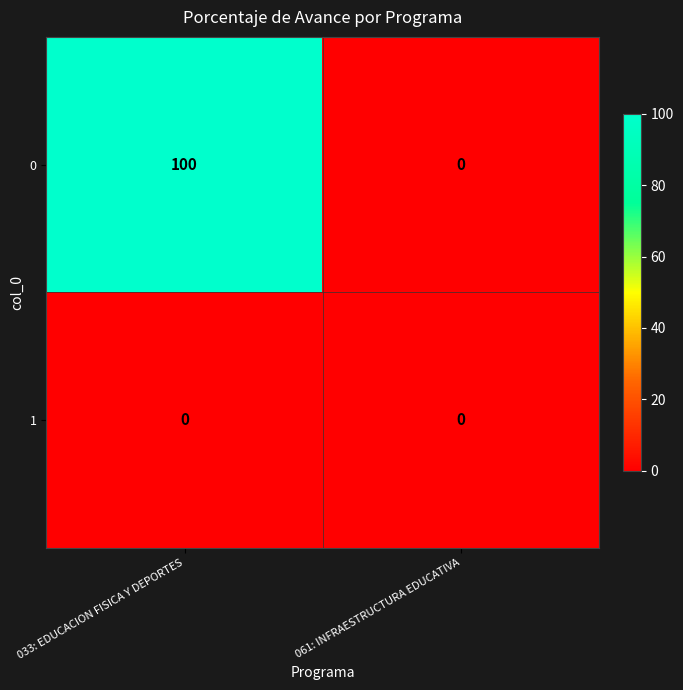

What is the difference between the maximum and minimum values in the 0 series?

100